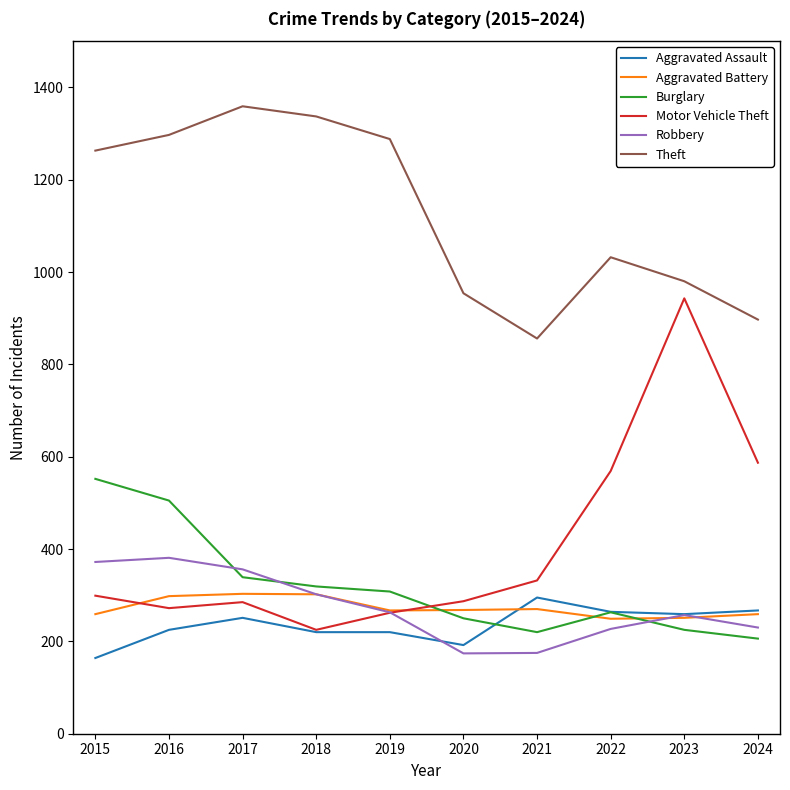

Between 2017 and 2018, which series saw the biggest shift?

Motor Vehicle Theft